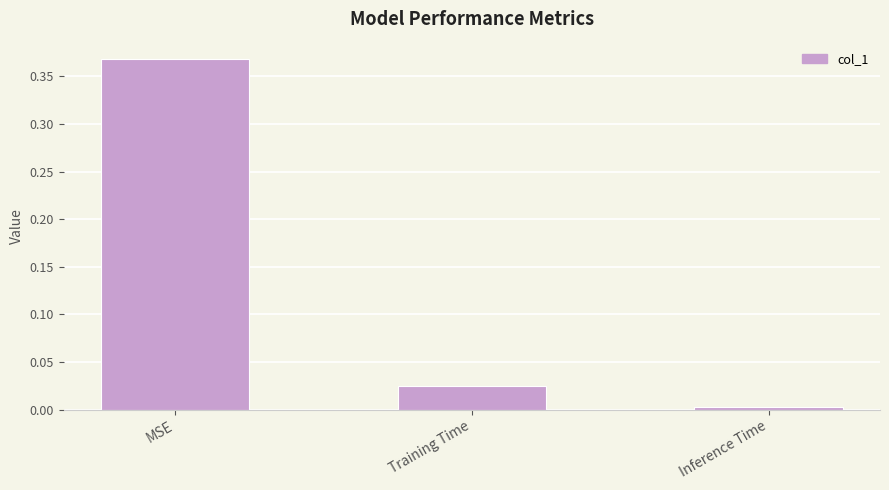

At which label is the value closest to 0?

Inference Time